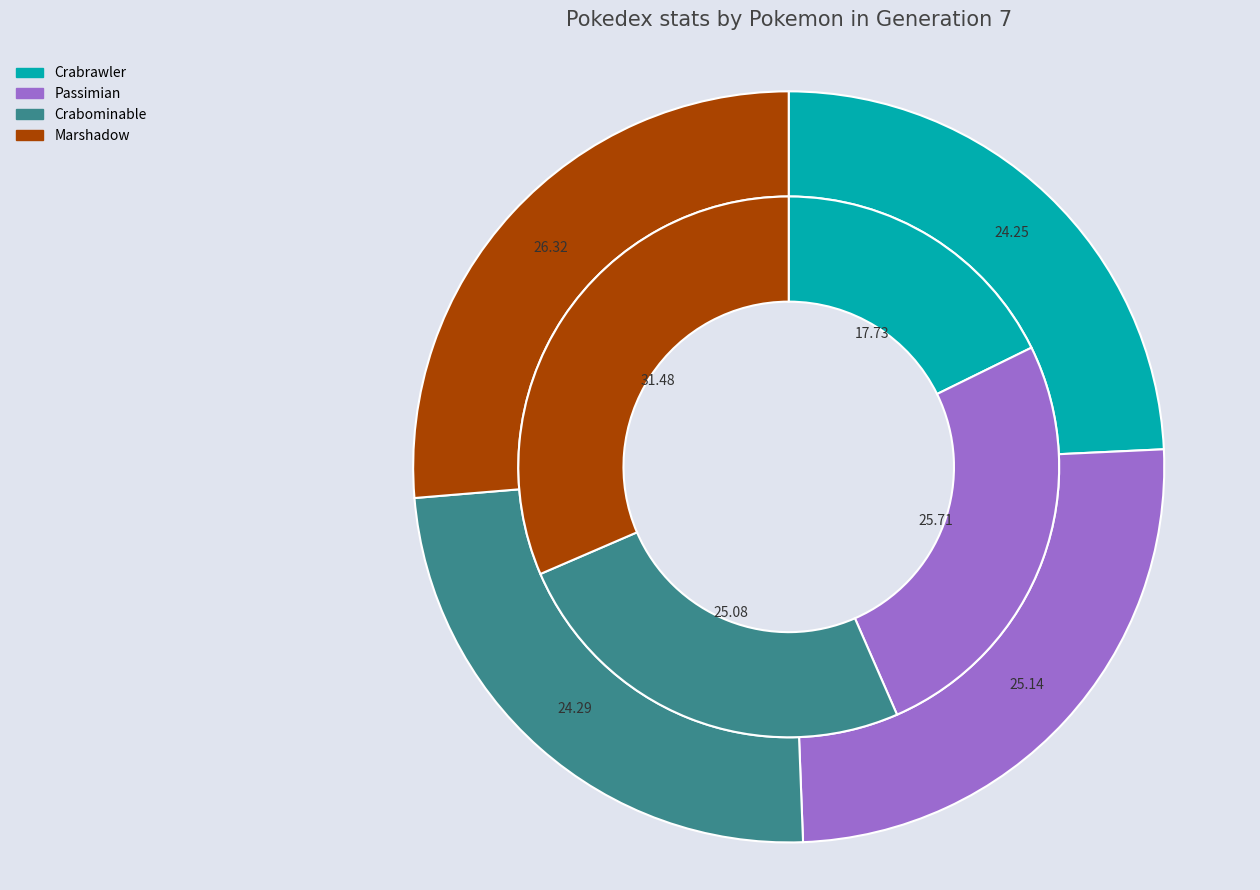

To the nearest percent, what percentage of the pie is Crabrawler?

24%